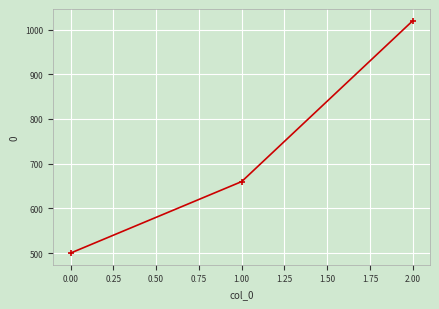

Reading left to right, transcribe all the data shown in this chart.

500	660	1020